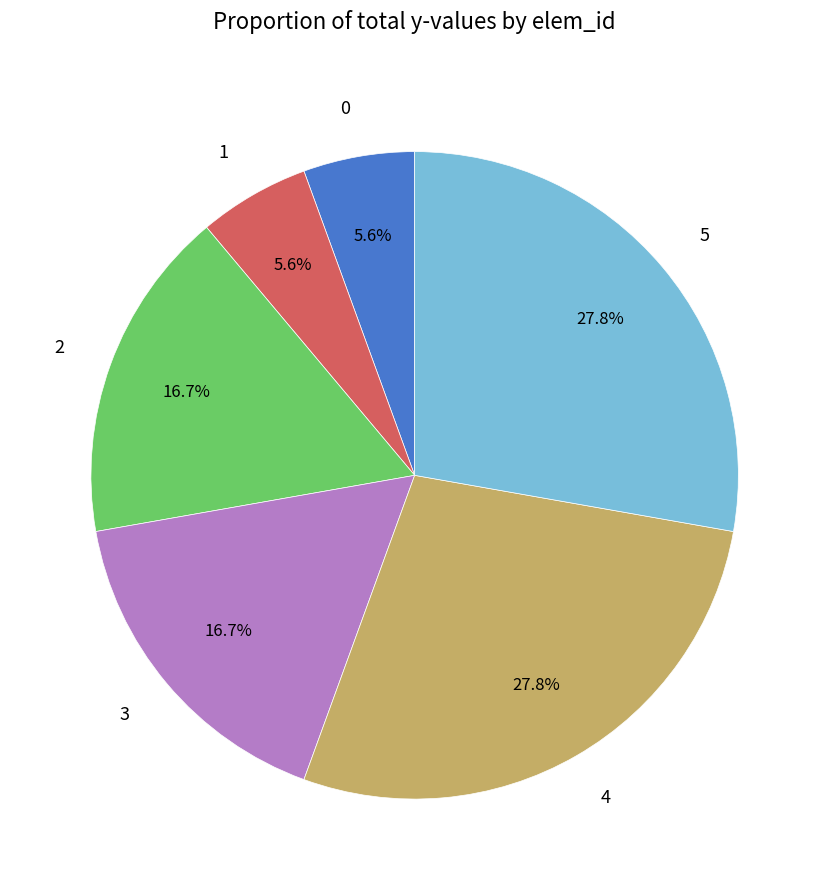

Combined, what portion of the pie is 4 and 3?

44.4%